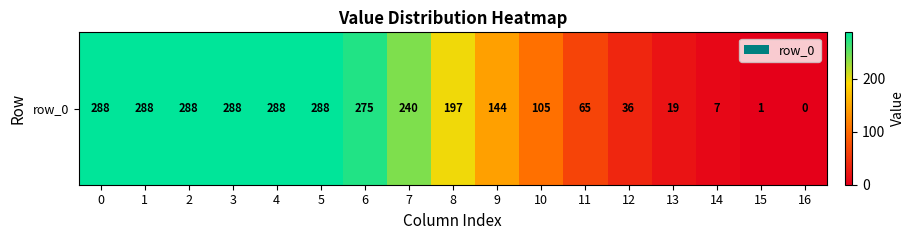

What is the average value?

166